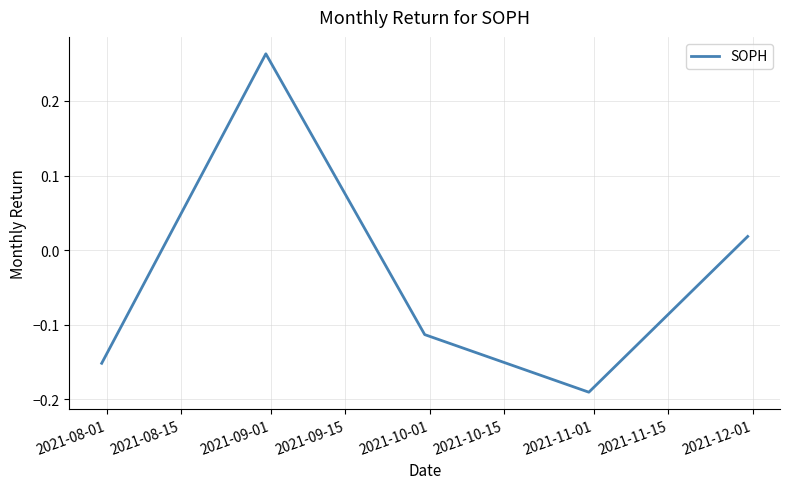

How many interior local peaks (higher than both neighbors) does the data have?

1